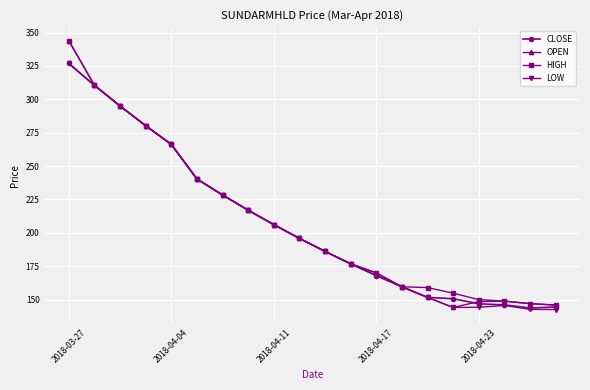

What is the minimum value shown in the chart?

142.6